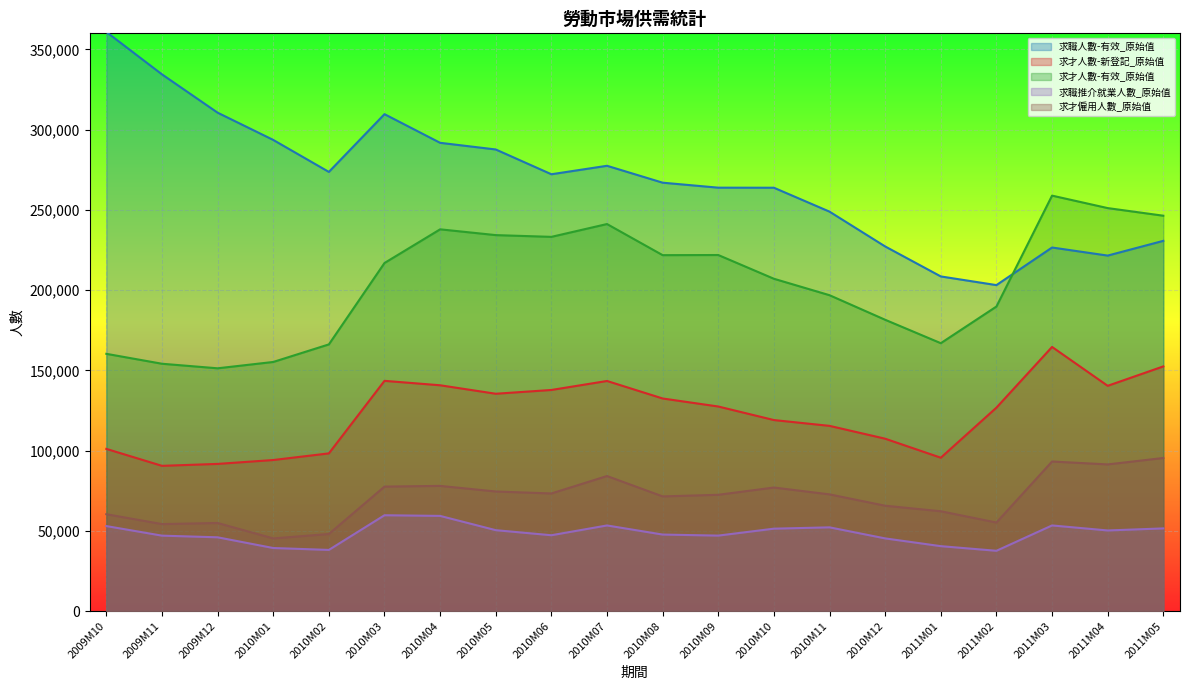

Which series has the largest range (max minus min)?

求職人數-有效_原始值